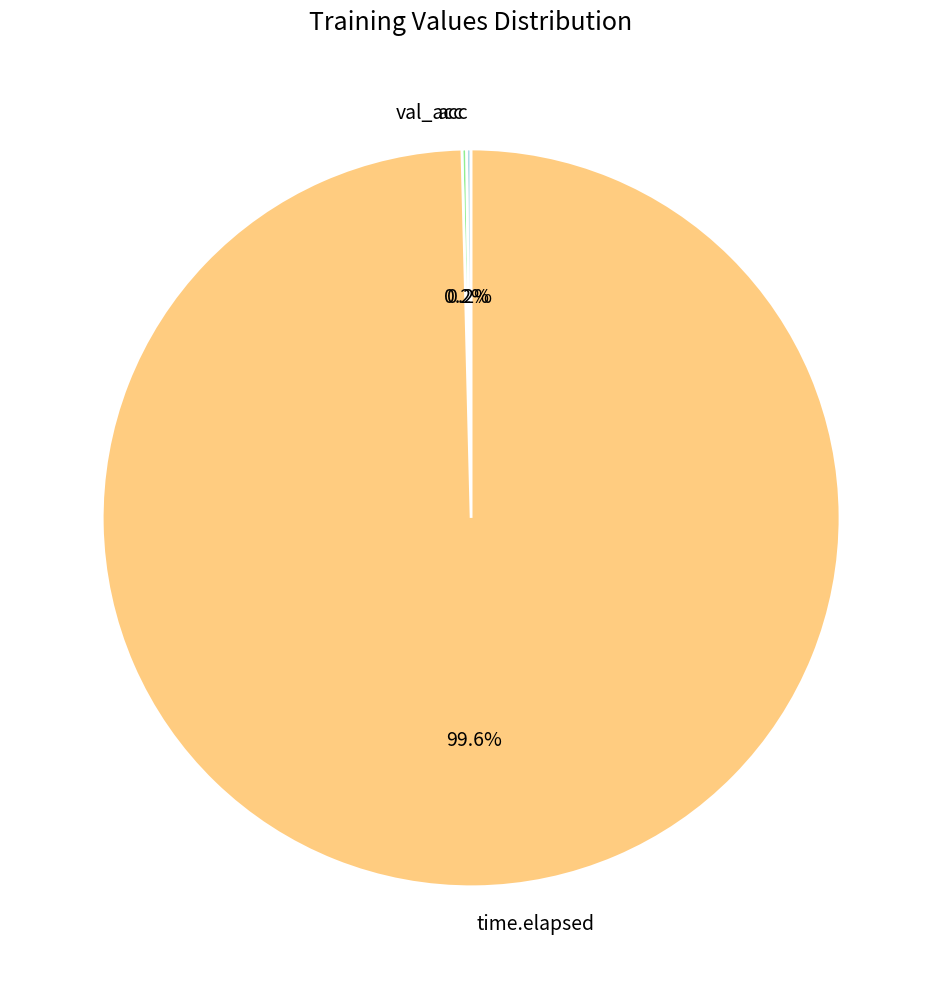

How much of the chart is everything except time.elapsed?

0.4%